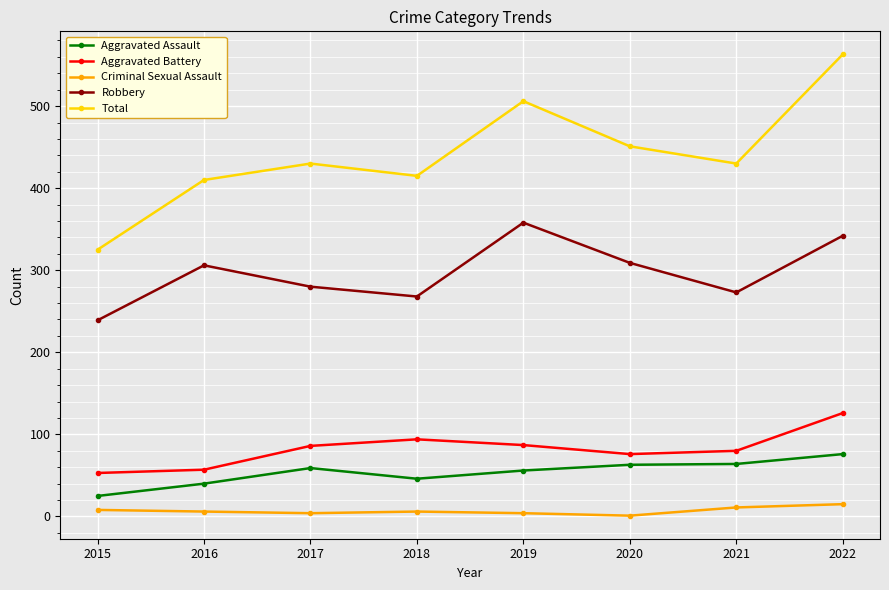

At which category does Aggravated Battery reach its first local peak?

2018